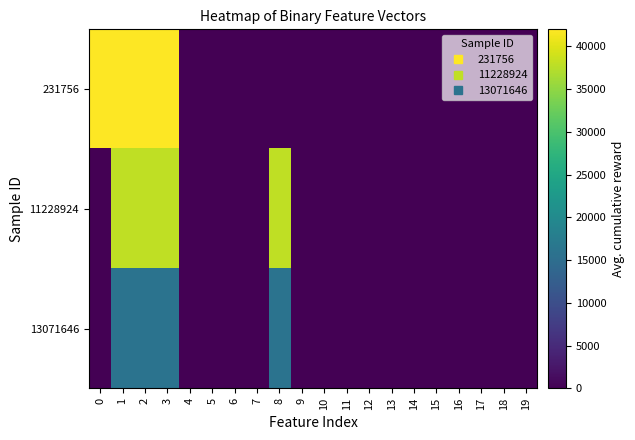

Reading left to right, extract all data points from this chart.

231756: 0=42000	1=42000	2=42000	3=42000	4=0	5=0	6=0	7=0	8=0	9=0	10=0	11=0	12=0	13=0	14=0	15=0	16=0	17=0	18=0	19=0
11228924: 0=0	1=38000	2=38000	3=38000	4=0	5=0	6=0	7=0	8=38000	9=0	10=0	11=0	12=0	13=0	14=0	15=0	16=0	17=0	18=0	19=0
13071646: 0=0	1=16000	2=16000	3=16000	4=0	5=0	6=0	7=0	8=16000	9=0	10=0	11=0	12=0	13=0	14=0	15=0	16=0	17=0	18=0	19=0